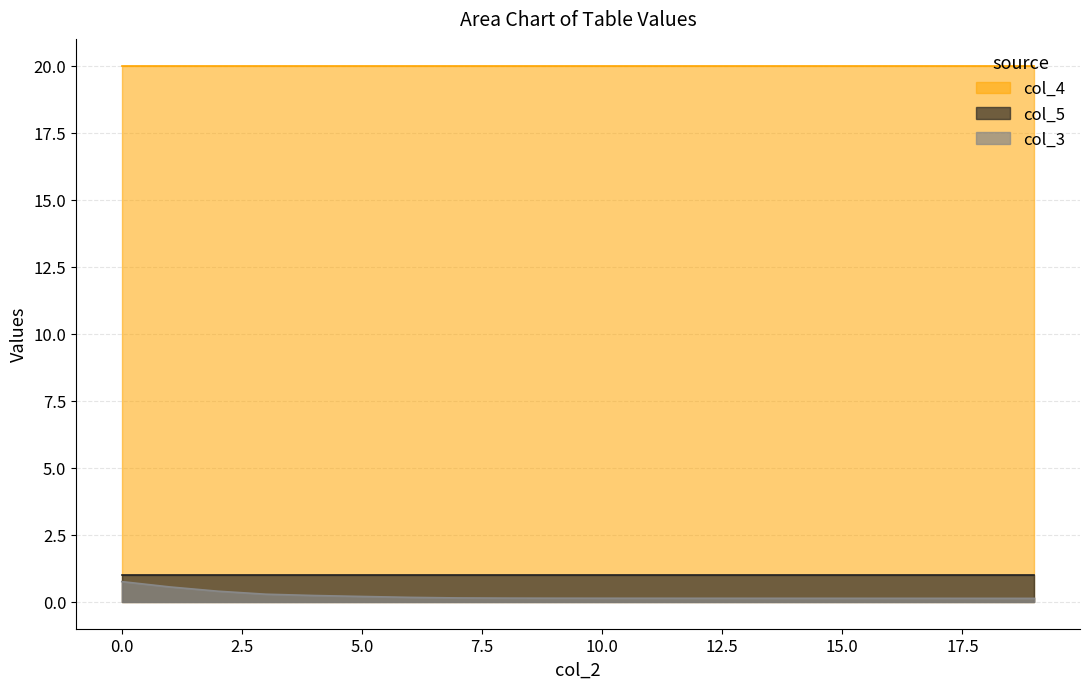

Rank the series at 2 from highest to lowest value.

col_4, col_5, col_3